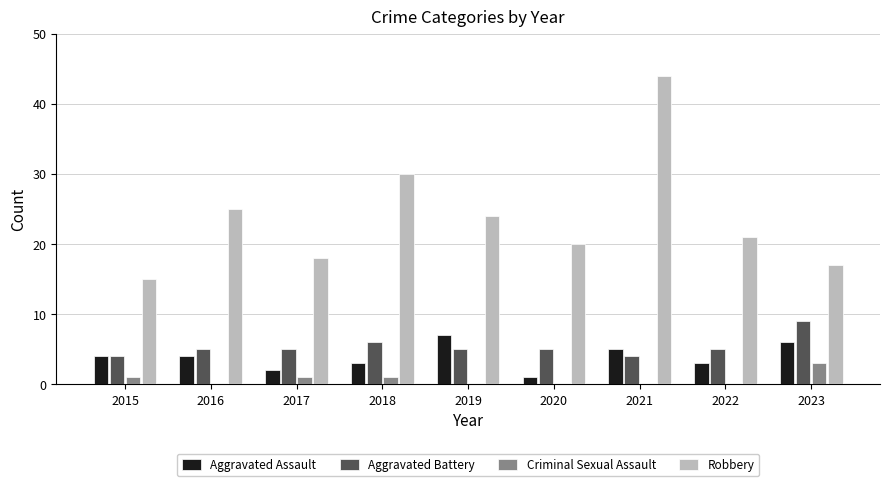

What is the average value of the Aggravated Battery series?

5